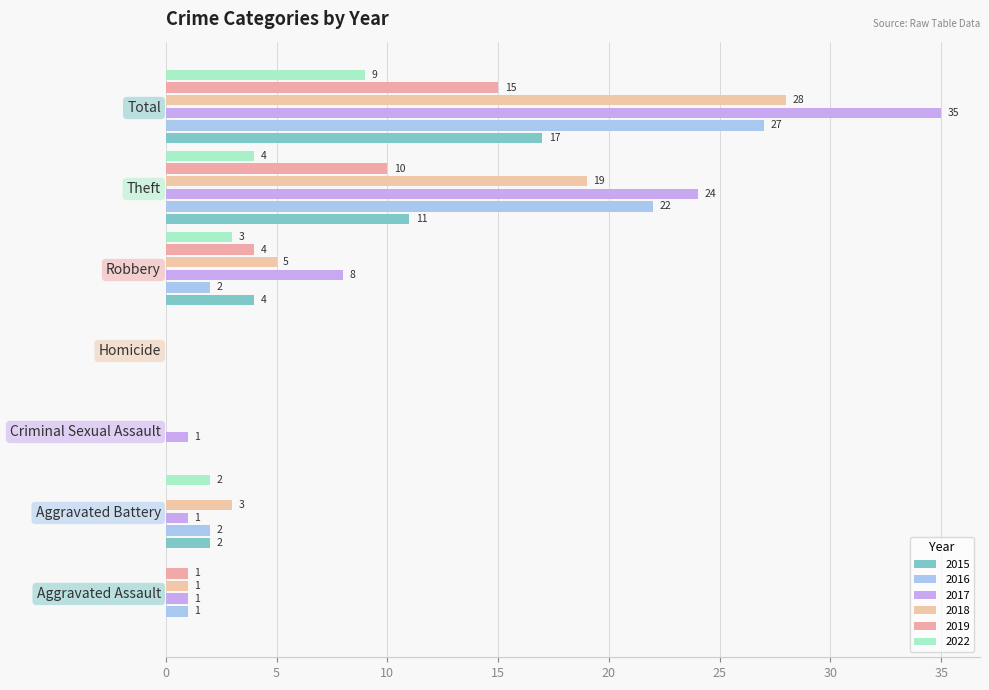

How many positive values does the 2019 series have?

4